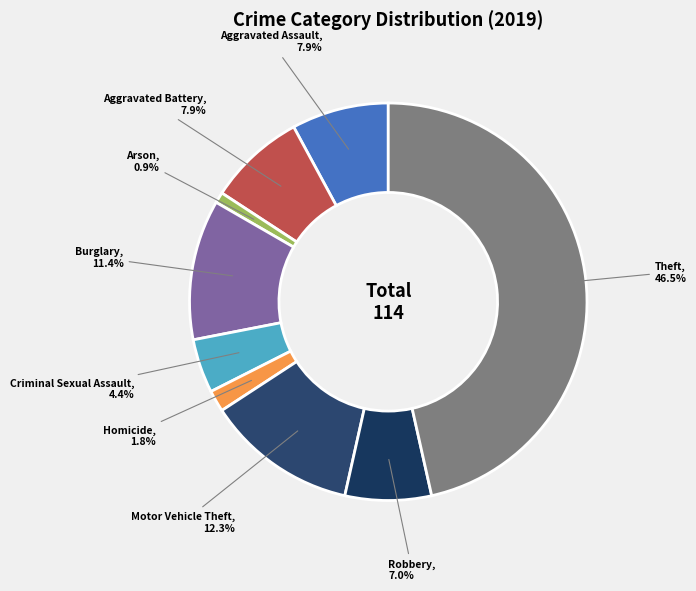

Count the number of slices in the pie.

9